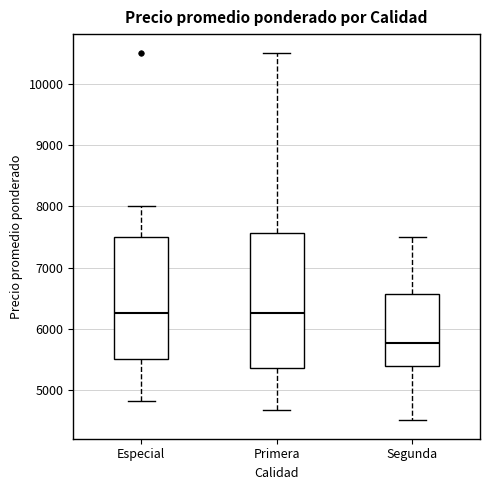

Reading left to right, read every box against the y-axis: the position of its median line, the range the box covers, and the ends of its whiskers. The values are not printed on the chart, so give them approximately, as read against the axis.

Especial: median 6300, box 5500 to 7500, whiskers 4800 to 8000
Primera: median 6300, box 5400 to 7600, whiskers 4700 to 10500
Segunda: median 5800, box 5400 to 6600, whiskers 4500 to 7500